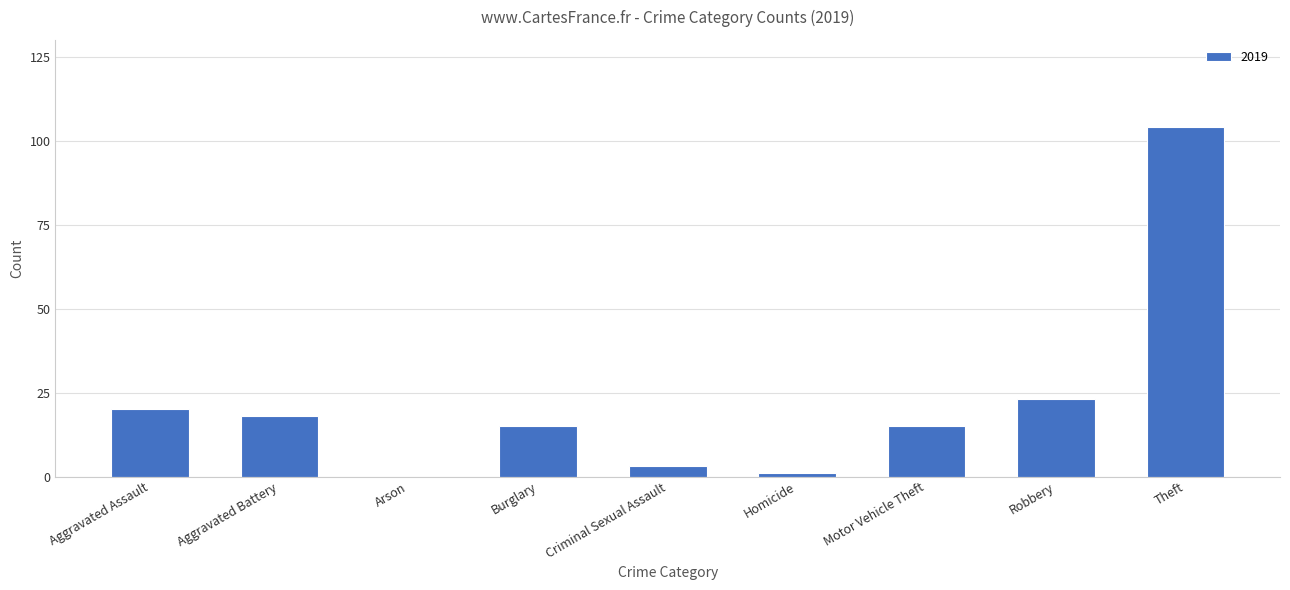

Count the number of data series in this chart.

1